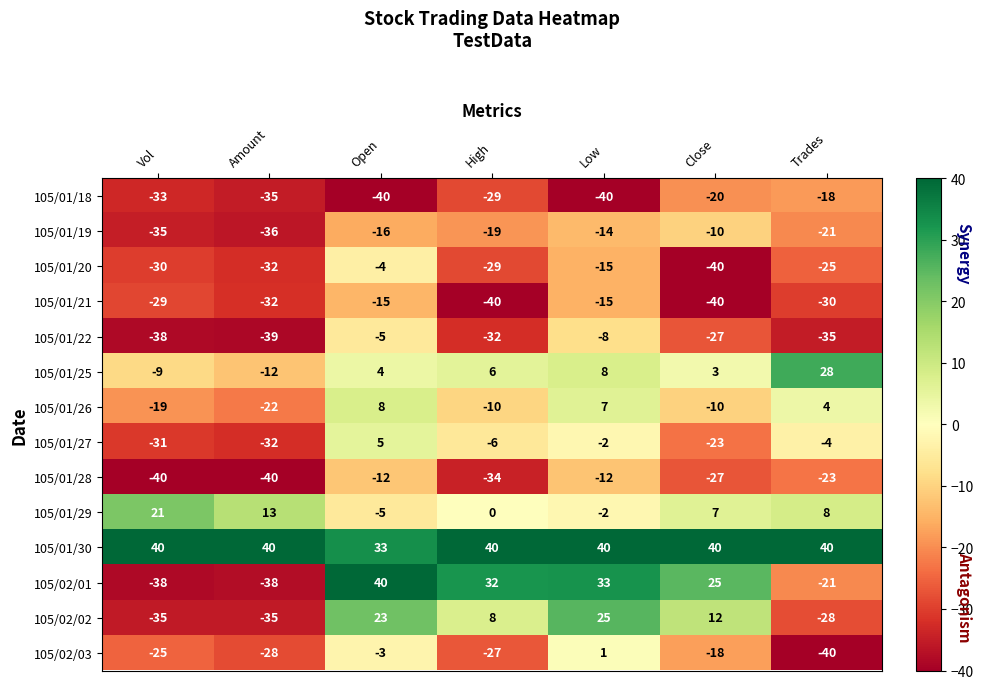

Rank the categories by 105/02/03 value from highest to lowest.

Low, Open, Close, Vol, High, Amount, Trades